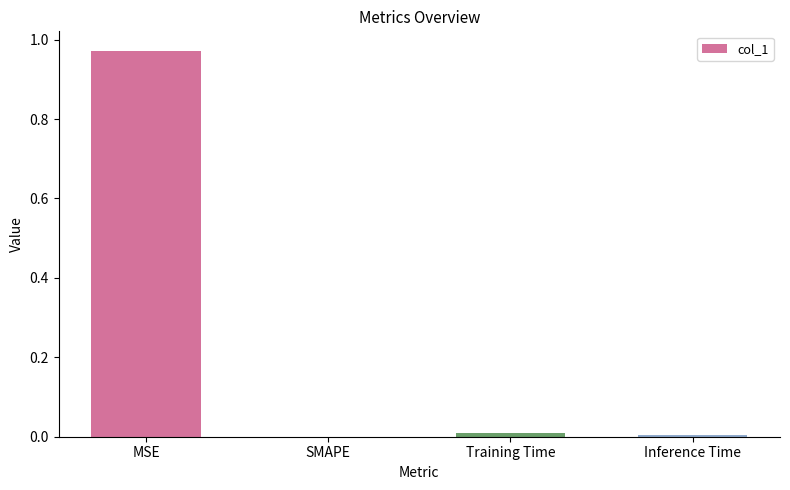

True or false: the data shows 0.0 at Inference Time.

True